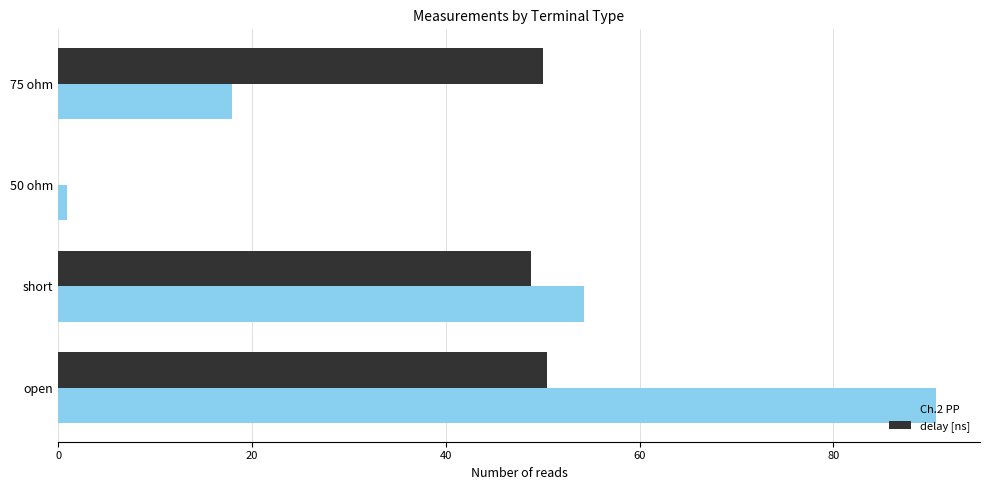

What is the maximum value for delay [ns]?

50.4